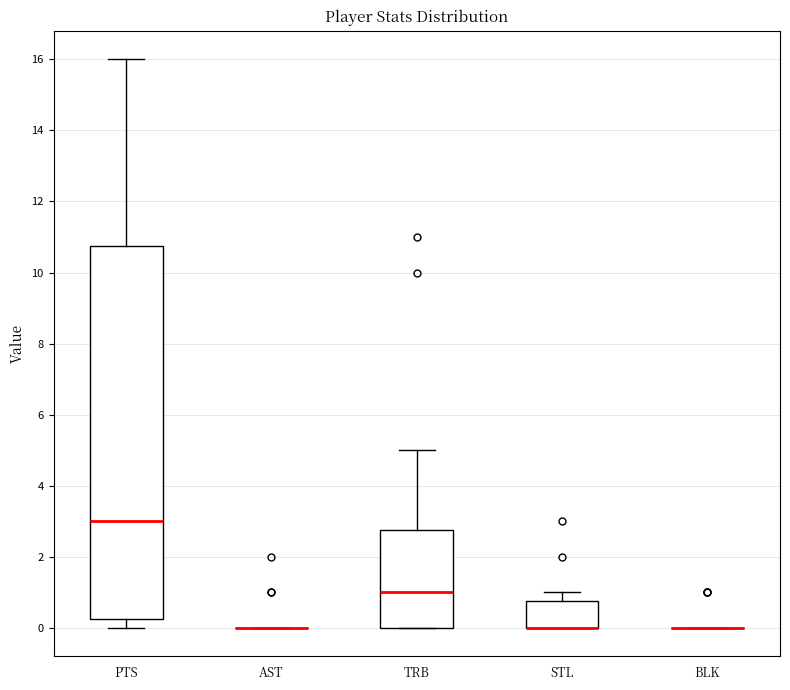

Where does the median line of the box for PTS sit on the y-axis? The values are not printed on the chart, so give them approximately, as read against the axis.

3.0